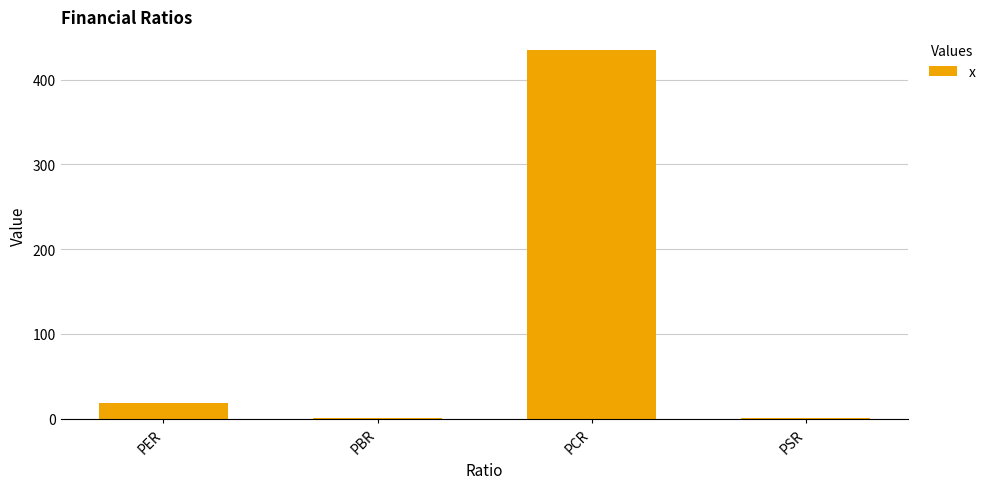

What is the ratio of the value at PSR to the value at PER?

0.1